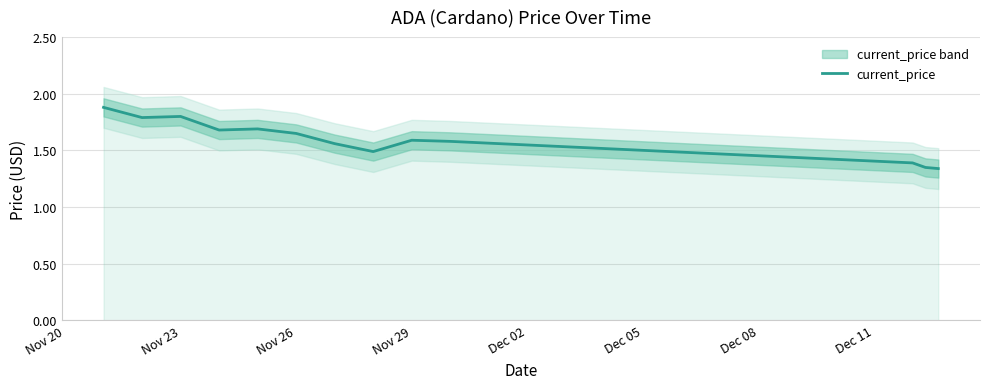

How many points are higher than both their immediate neighbors (excluding endpoints)?

3